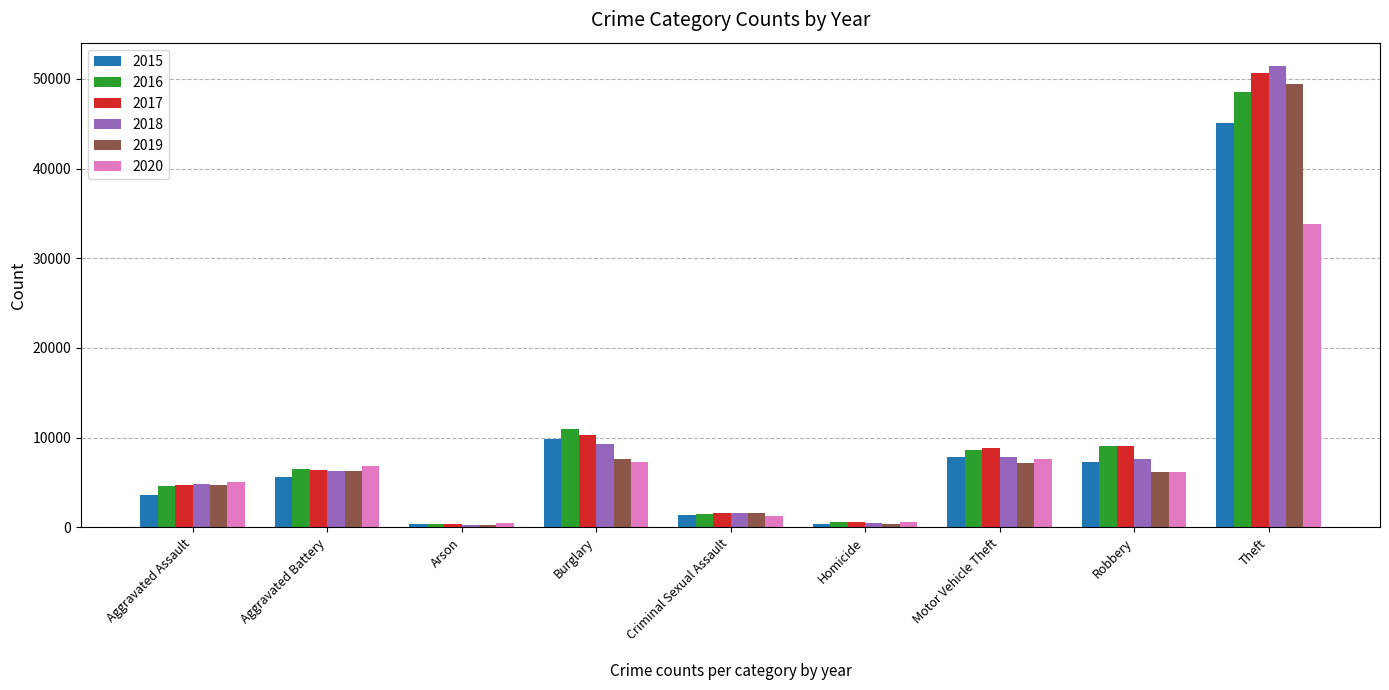

At how many categories does at least one series exceed 16590?

1